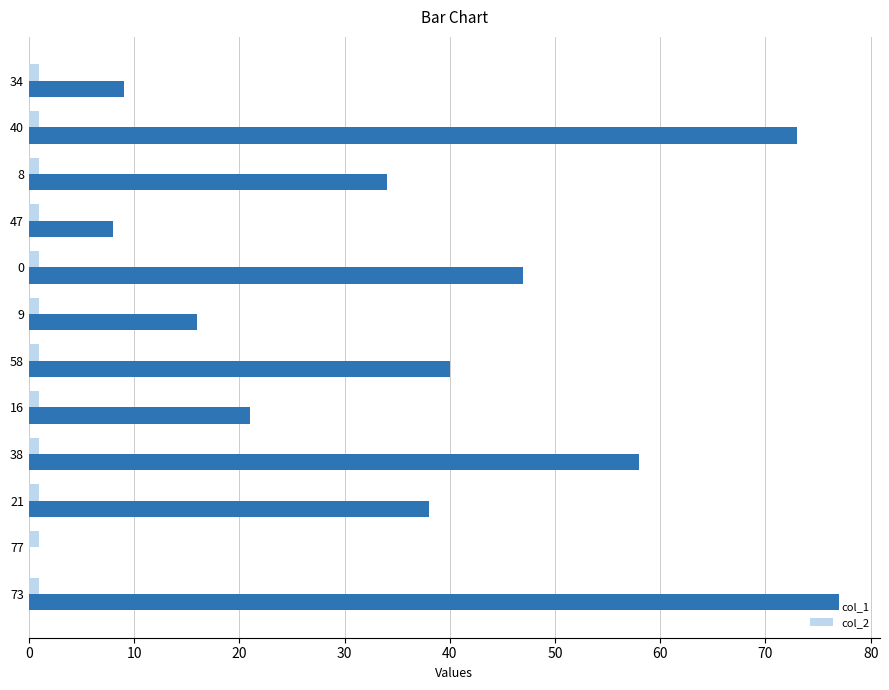

Which series has the largest total across all categories?

col_1